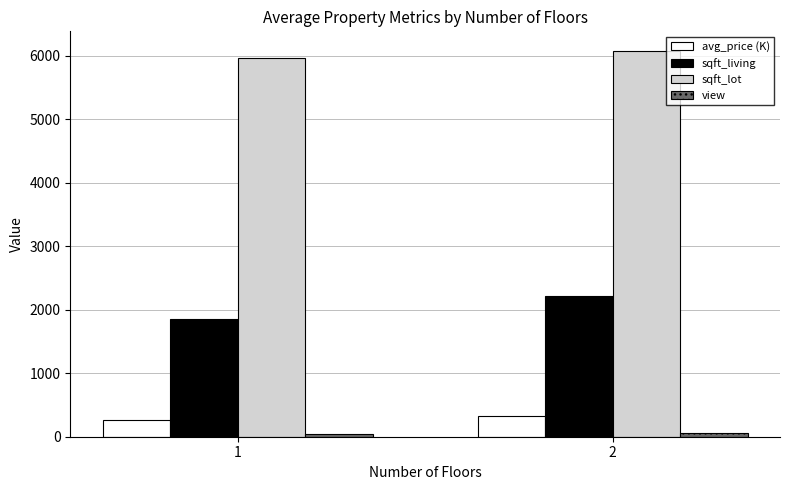

How many categories are shown in the chart?

2